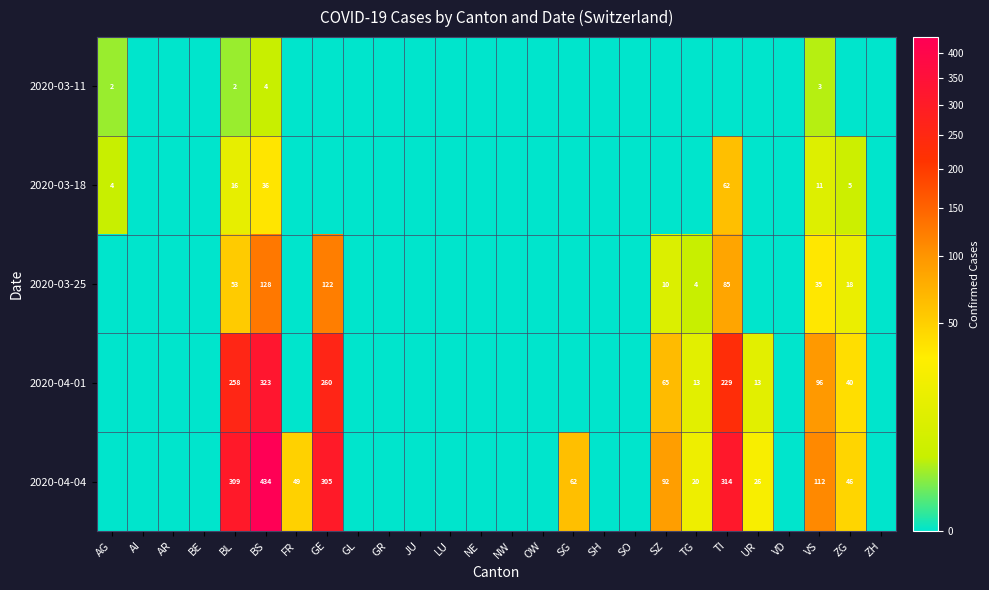

True or false: 2020-04-04 has a value of 43 at SZ.

False